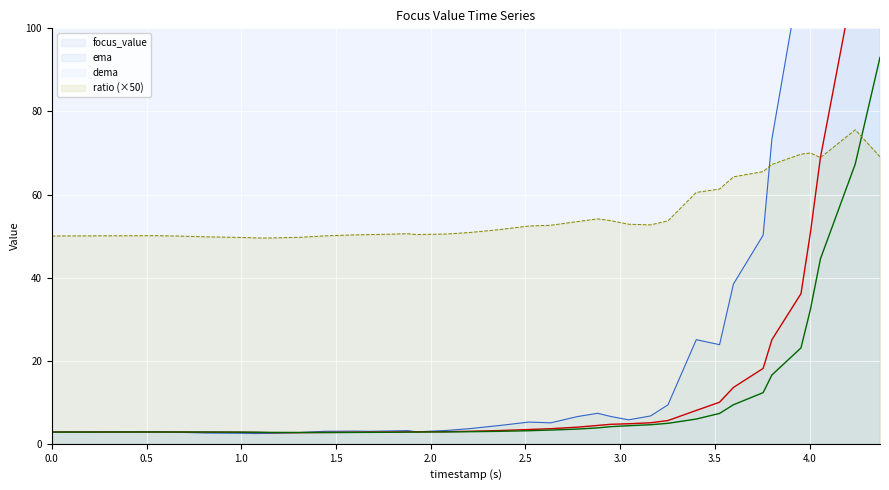

After their last crossing, which series has the higher values: ratio (×50) or dema?

dema